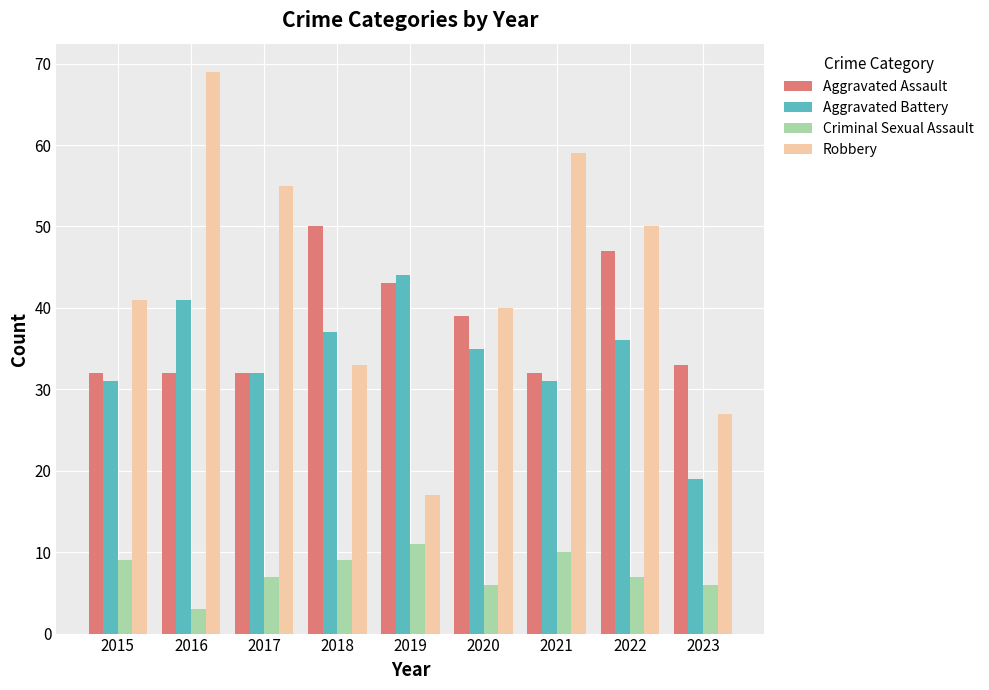

What is the spread (max minus min) of values at 2023?

27